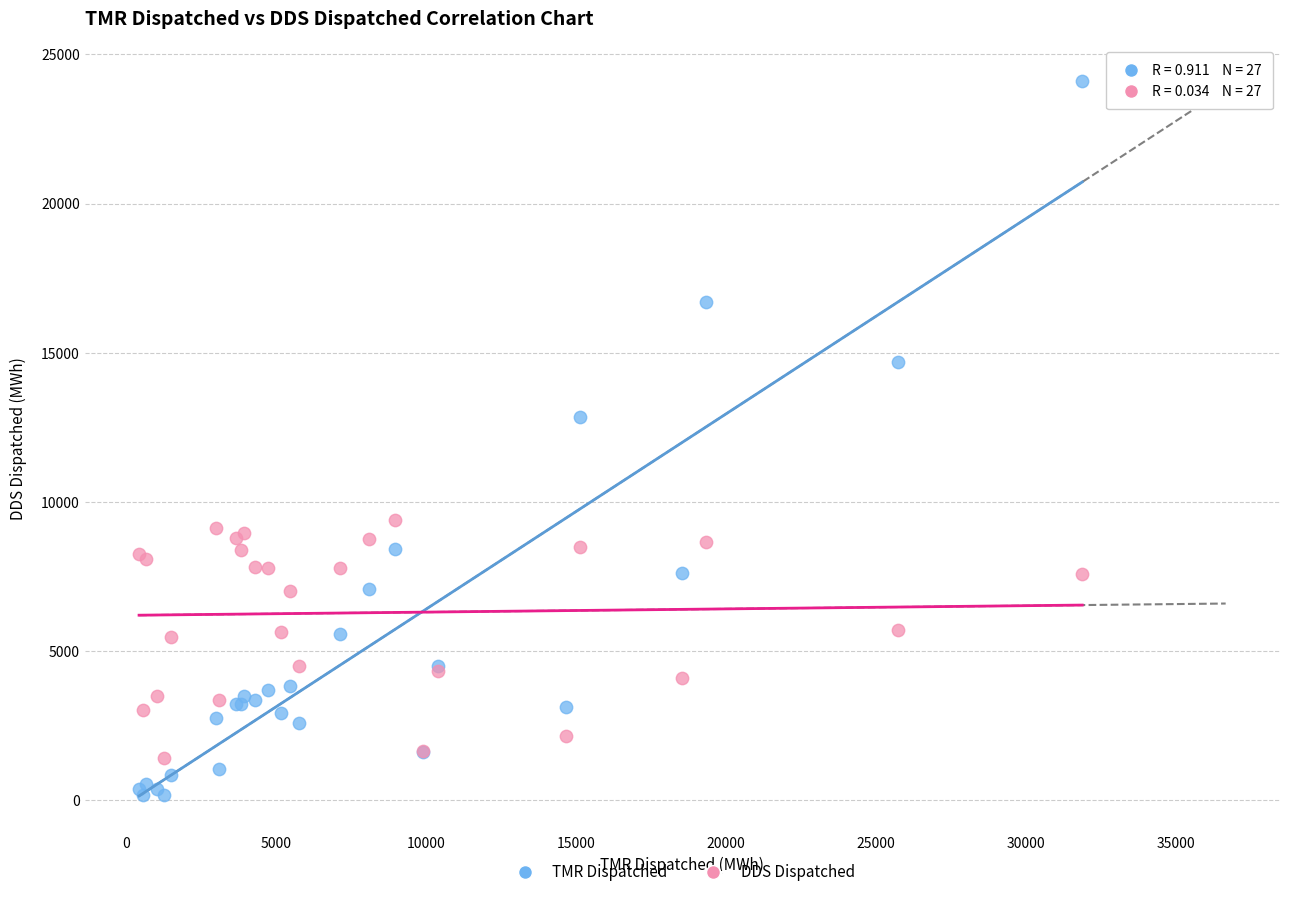

Across all series, what Y value is closest to 12140?

12832.0